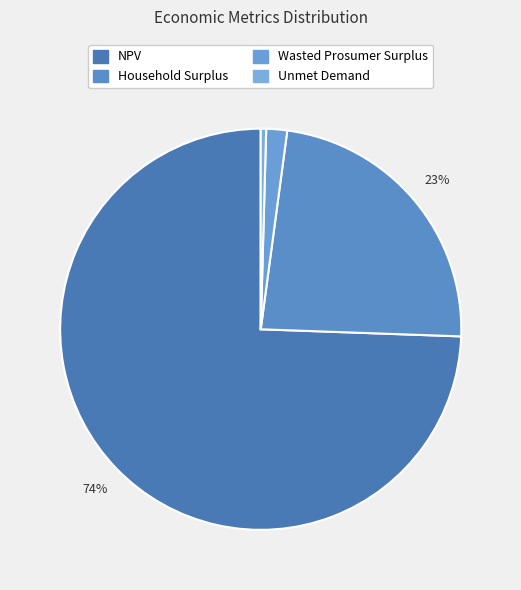

Do Unmet Demand and Wasted Prosumer Surplus together represent more than half of the pie?

No